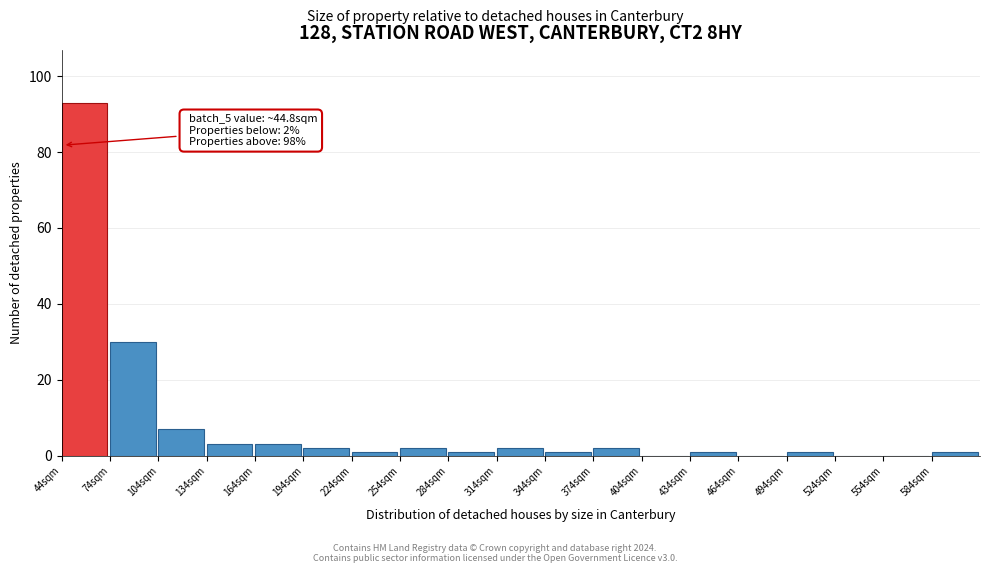

Over which range of the x-axis is the bar tallest?

44 to 74